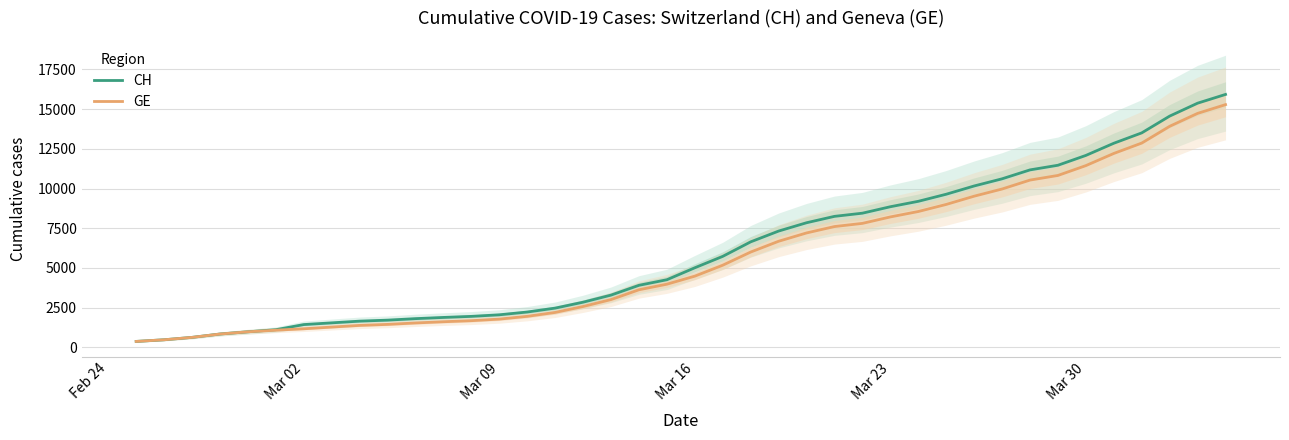

What is the maximum value for CH?

15926